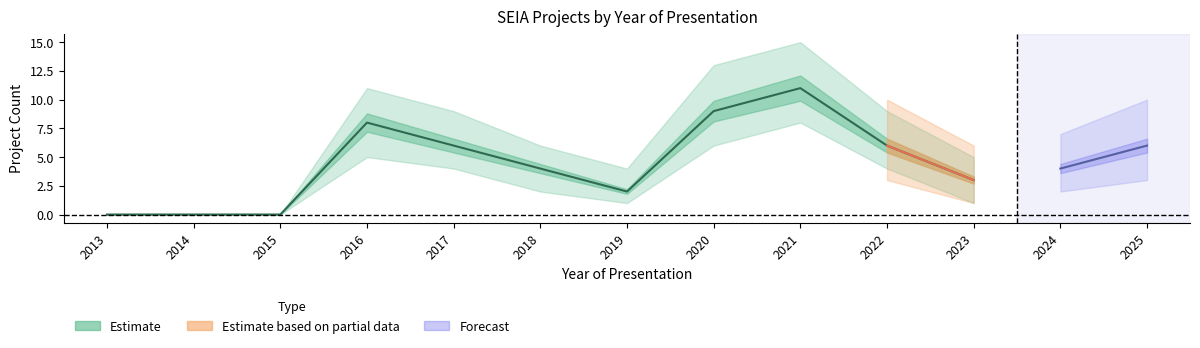

Is this an area chart (filled region under the line)?

No